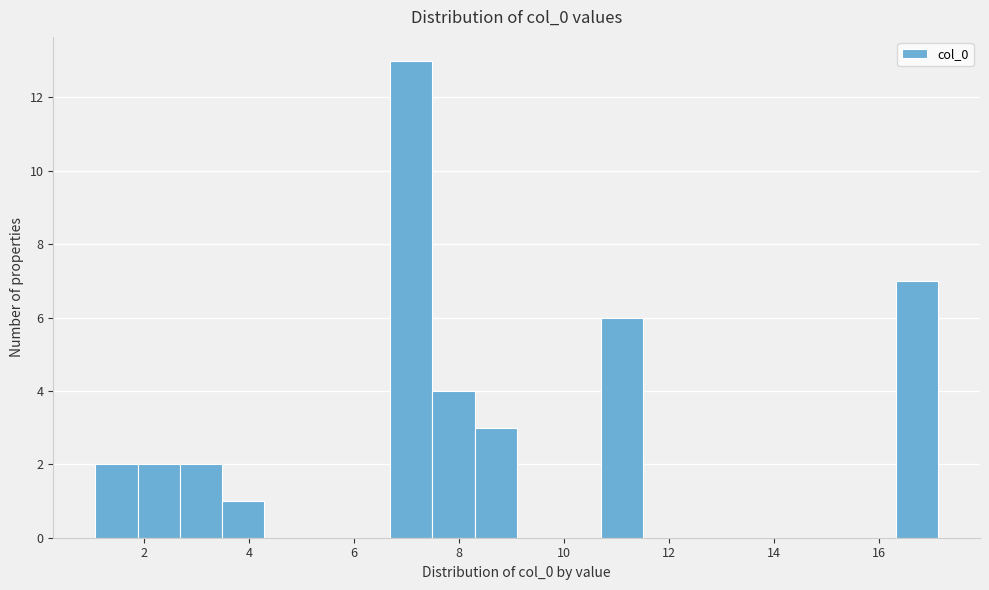

Reading left to right, transcribe this chart: for each bar, give the range it covers on the x-axis and its height. Neither the bar edges nor the heights are printed on the chart, so give them approximately, as read against the axes.

1.0 to 1.8: 2
1.8 to 2.6: 2
2.6 to 3.4: 2
3.4 to 4.2: 1
4.2 to 5.0: 0
5.0 to 5.8: 0
5.8 to 6.6: 0
6.6 to 7.4: 13
7.4 to 8.2: 4
8.2 to 9.0: 3
9.0 to 10.0: 0
10.0 to 10.8: 0
10.8 to 11.6: 6
11.6 to 12.4: 0
12.4 to 13.2: 0
13.2 to 14.0: 0
14.0 to 14.8: 0
14.8 to 15.6: 0
15.6 to 16.4: 0
16.4 to 17.2: 7